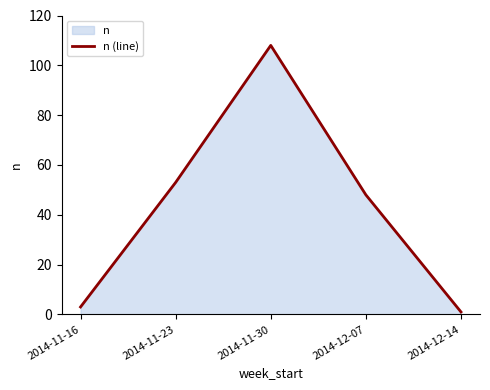

Which has a higher value, 2014-11-16 or 2014-11-30?

2014-11-30